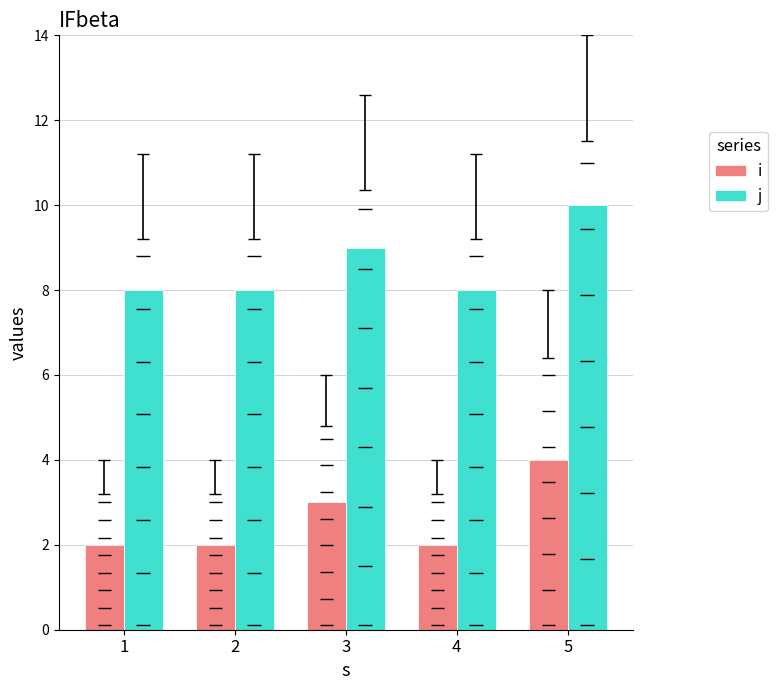

What is the value of the i bar at the 3rd from the left?

3